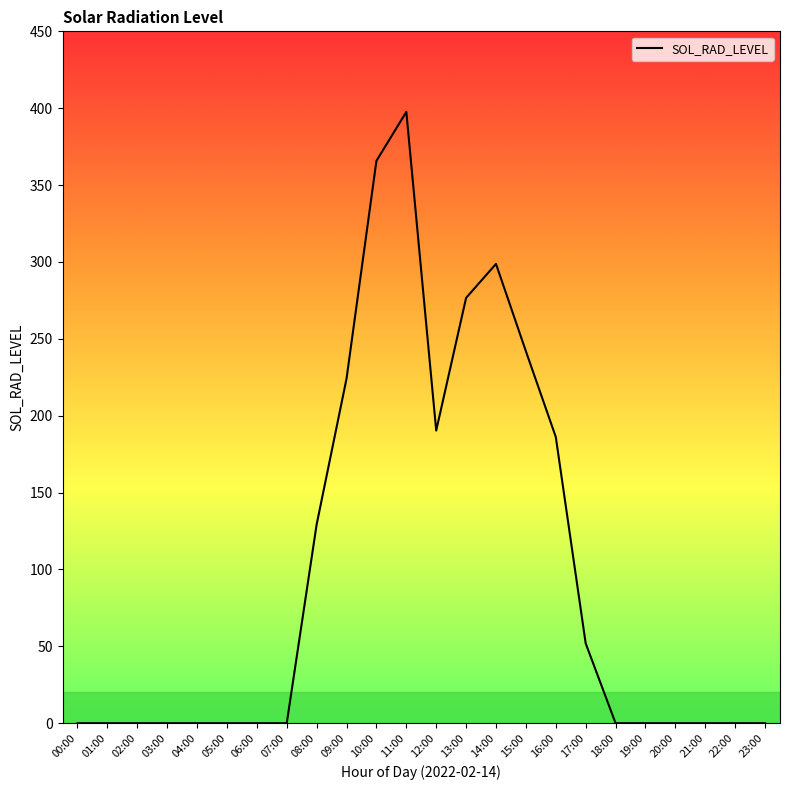

What is the difference between the maximum and minimum values?

397.6